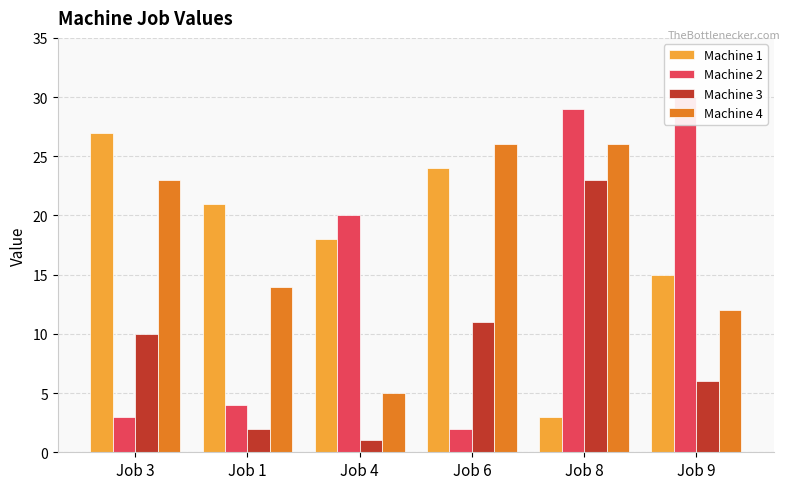

At how many categories does at least one series exceed 21?

4